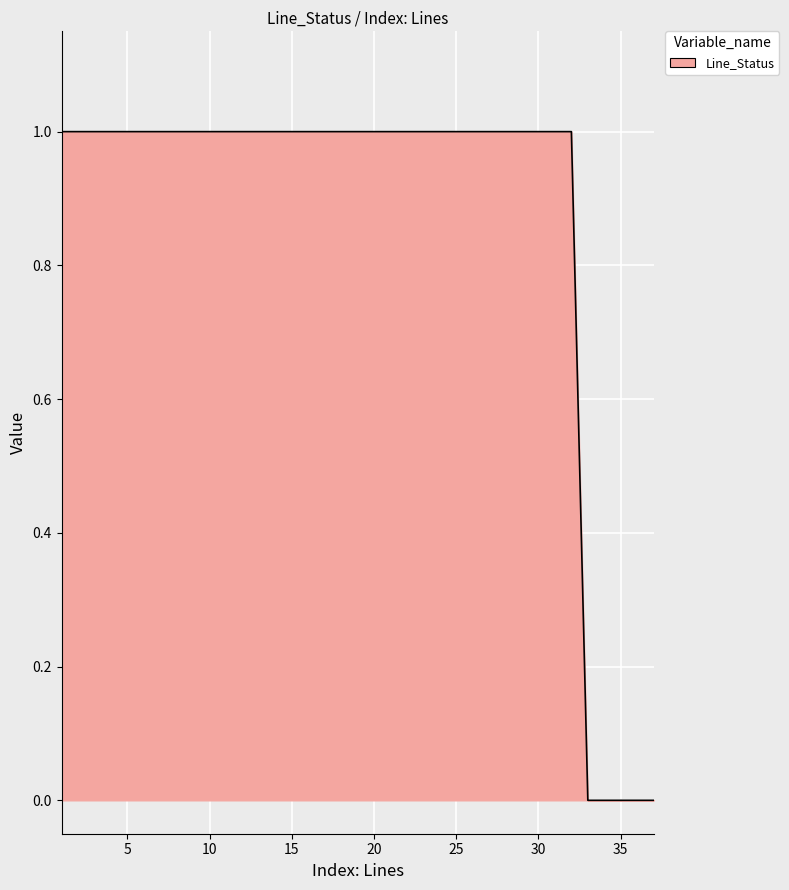

True or false: there are more than 1 points higher than both neighbors.

False